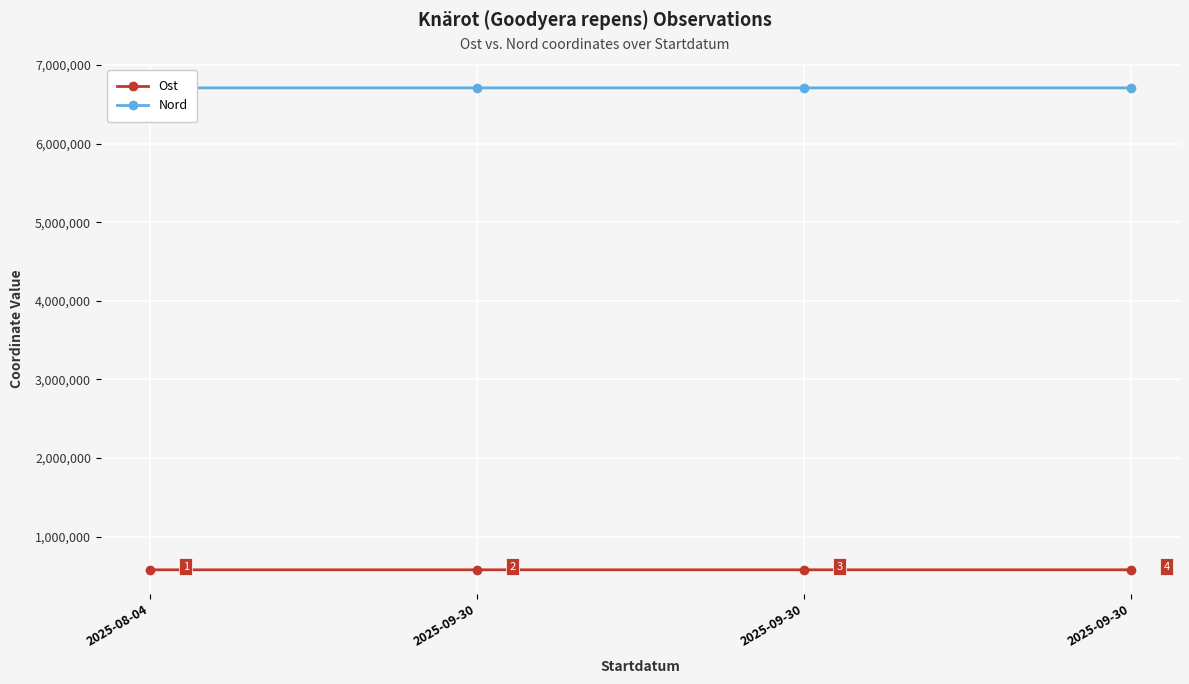

What is the maximum value for Nord?

6708247